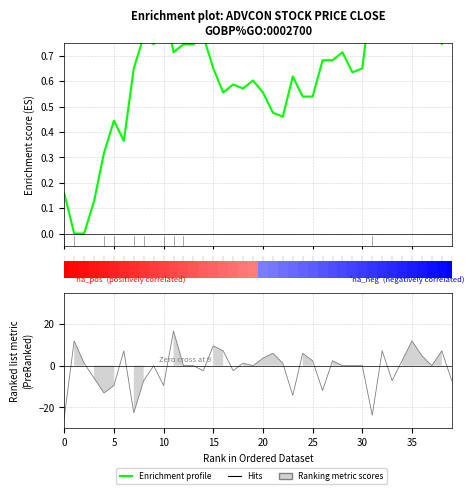

What is the label of the 11th point from the left?

10